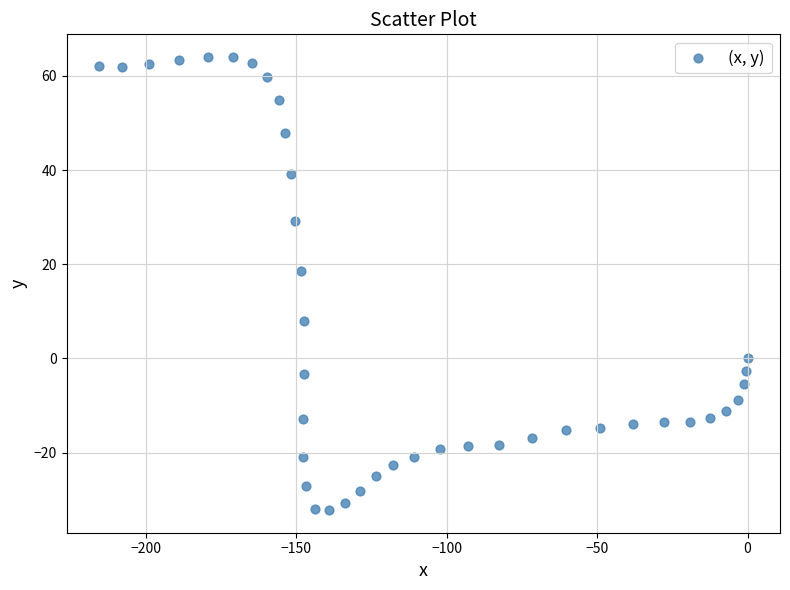

What Y value in the scatter plot is closest to 15?

18.6